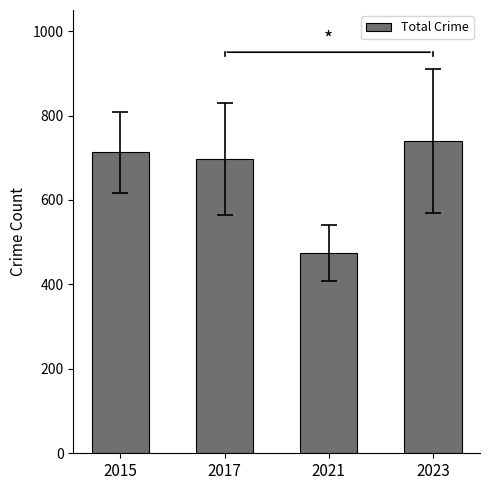

How many data points are less than 713?

2